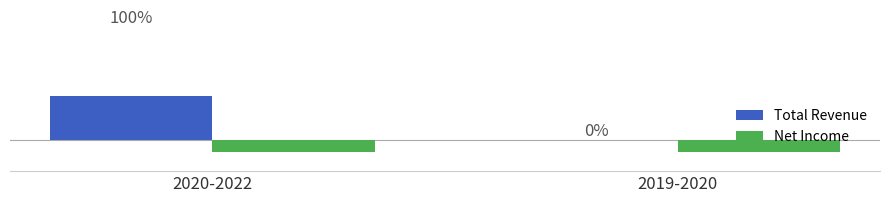

What are all the series names shown in the legend?

Total Revenue, Net Income